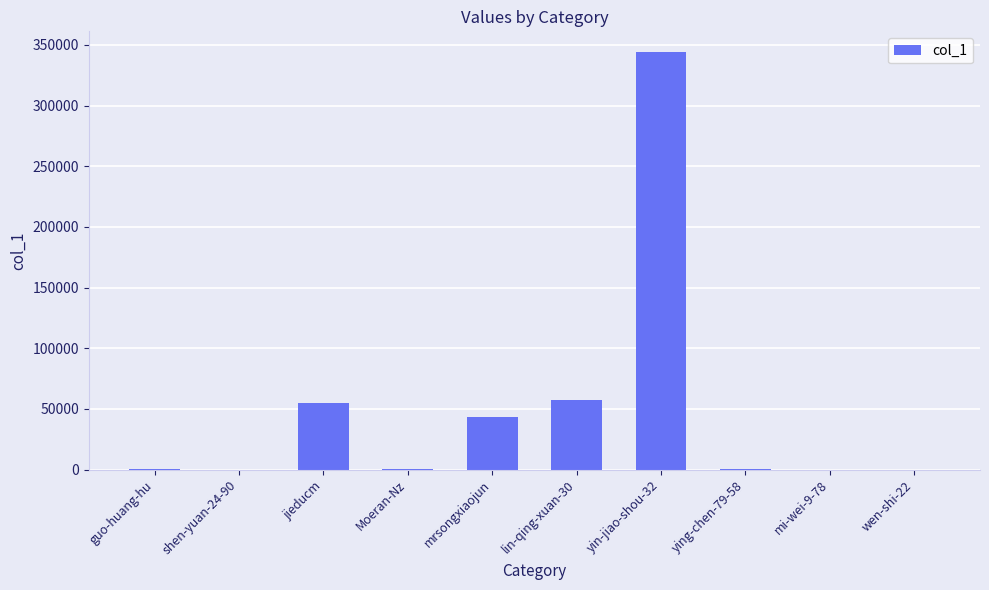

What is the greatest value displayed?

343917